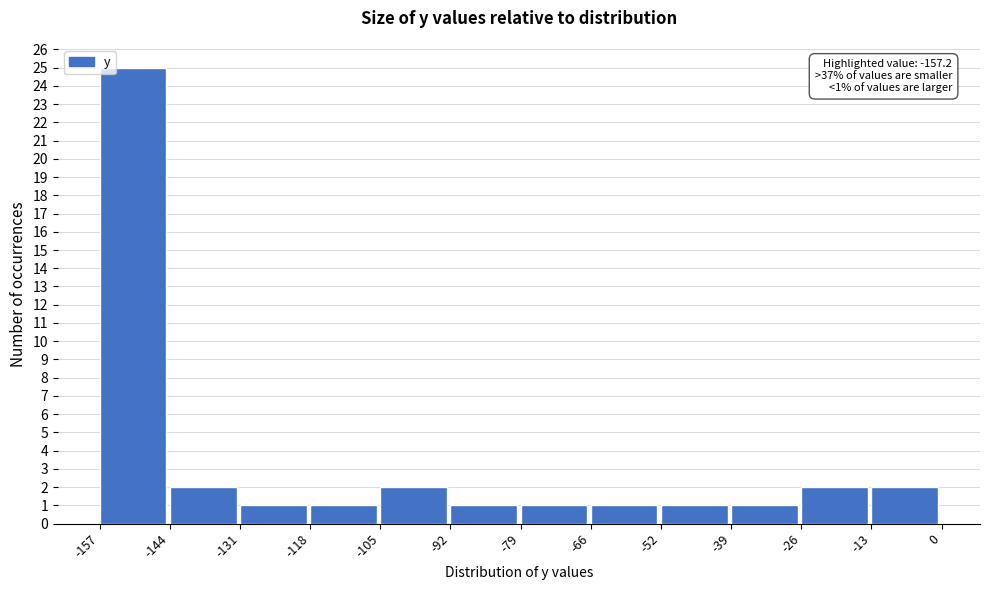

Over which range of the x-axis is the bar tallest?

-157 to -144